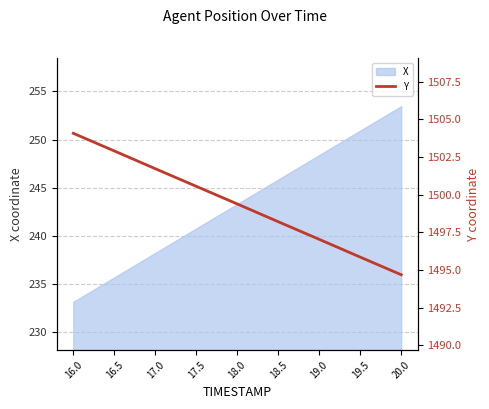

Which category has the highest value in the X series?

20.0